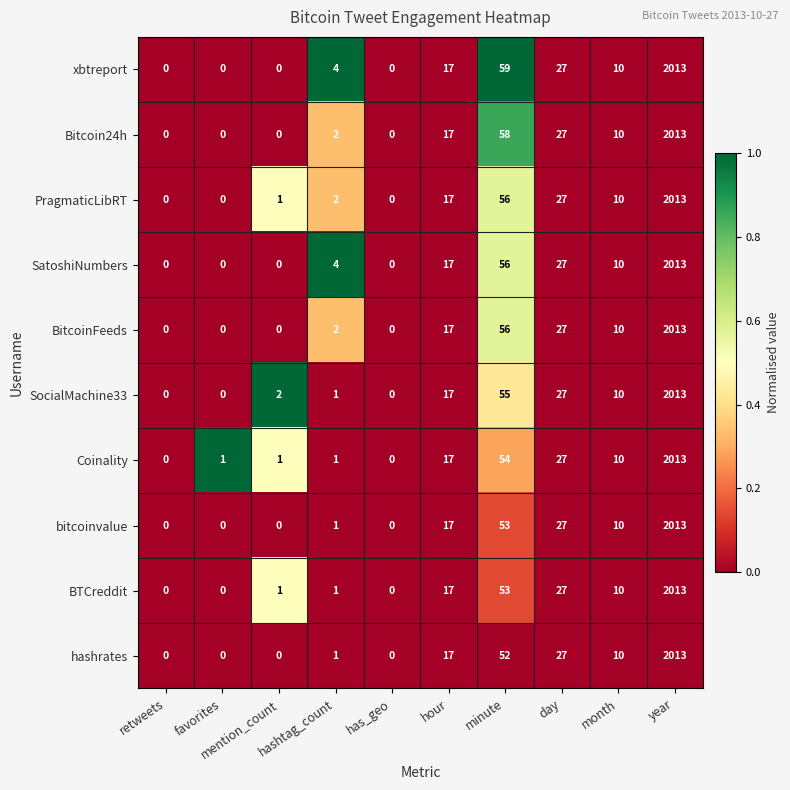

What is the highest value of the xbtreport series?

2013